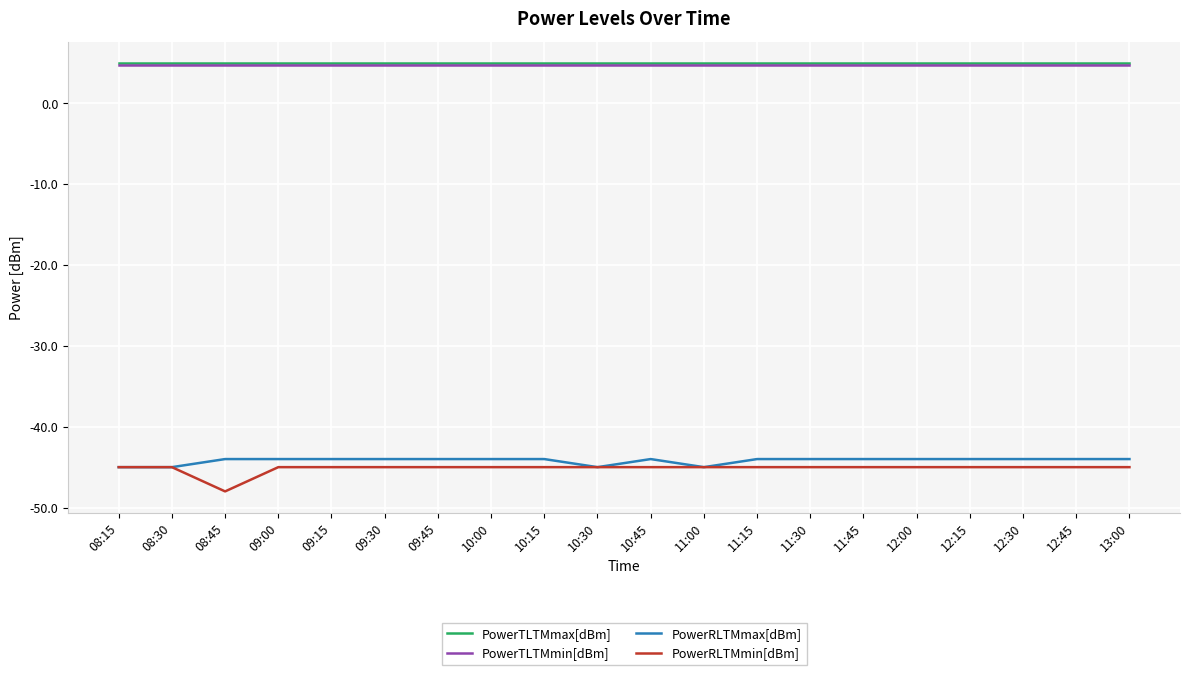

What is the total value across all series at 09:45?

-79.2